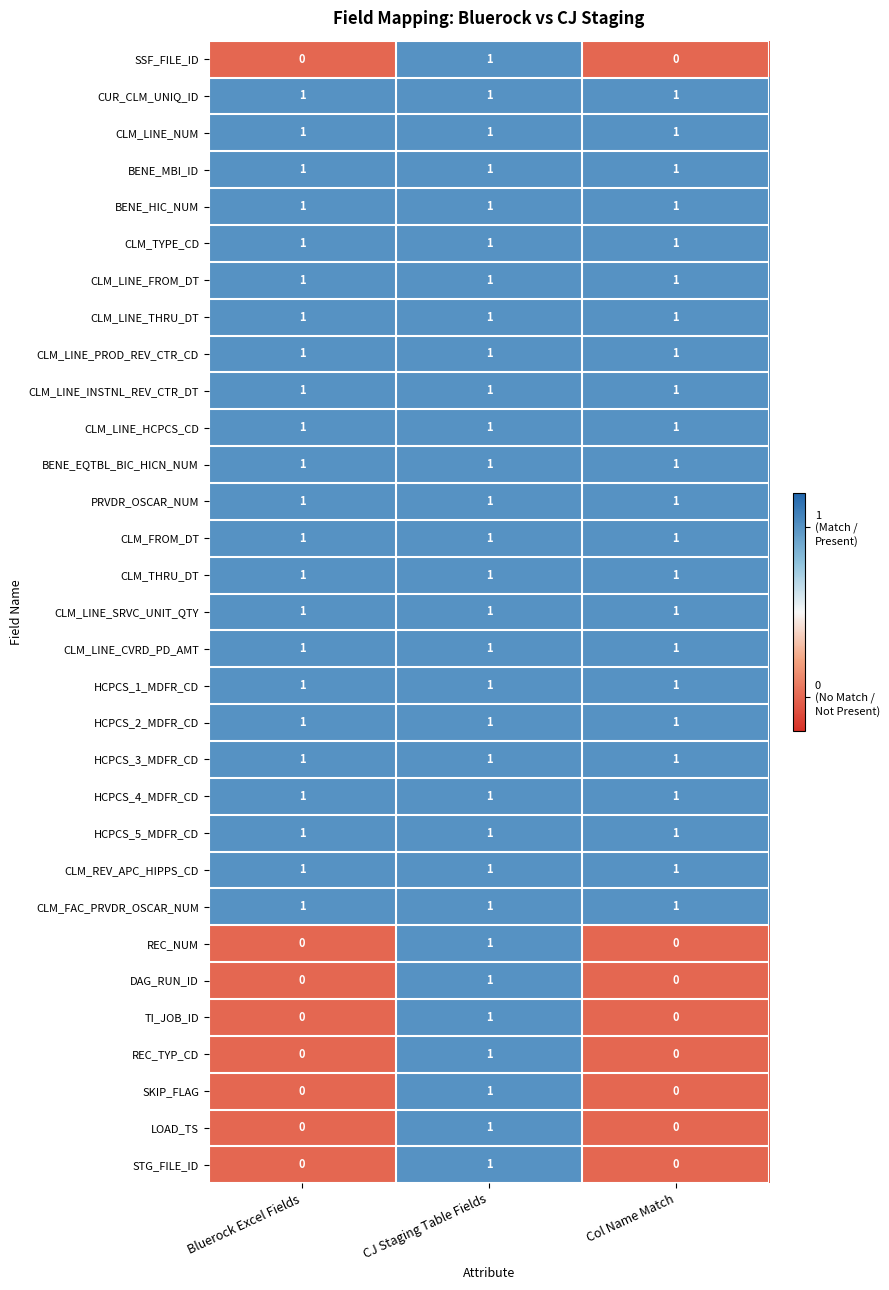

Is the value of DAG_RUN_ID at Bluerock Excel Fields greater than the value of CLM_THRU_DT at Bluerock Excel Fields?

No